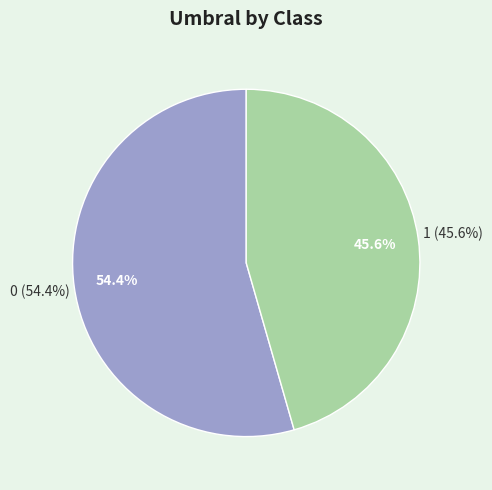

What percentage is NOT represented by 1?

54.4%